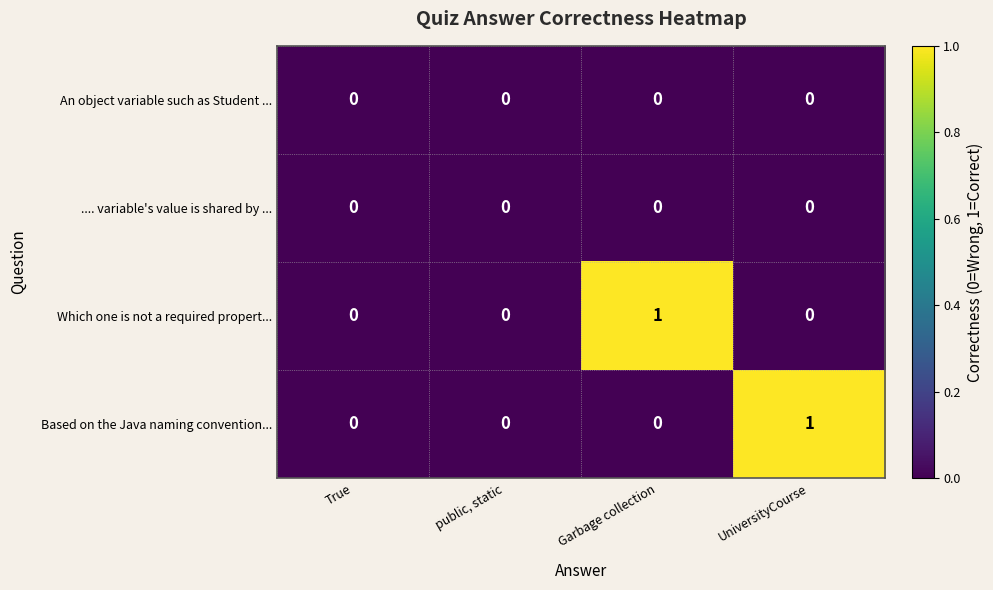

True or false: Based on the Java naming convention... has a value of 1 at UniversityCourse.

True